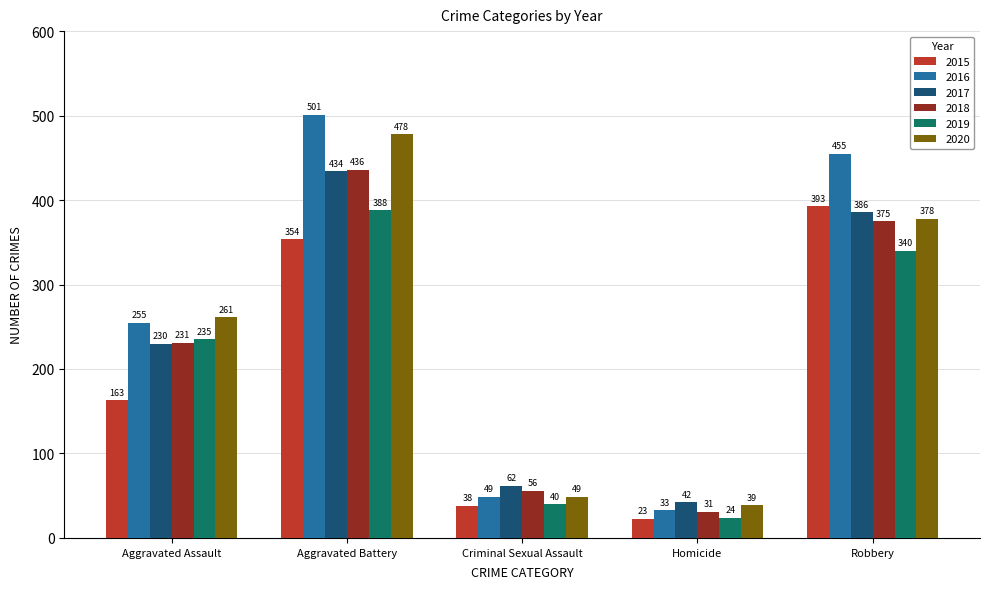

What is the total value across all series at Criminal Sexual Assault?

294